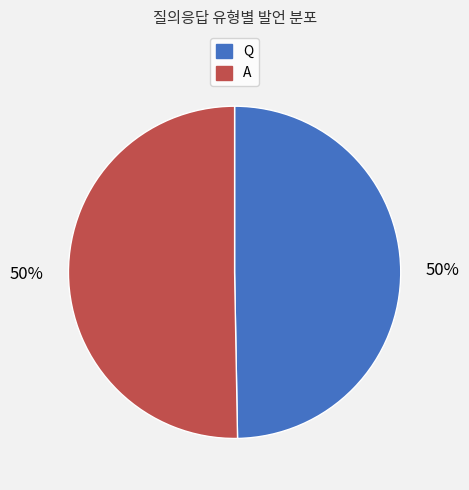

To the nearest percent, what is the average slice percentage?

50%